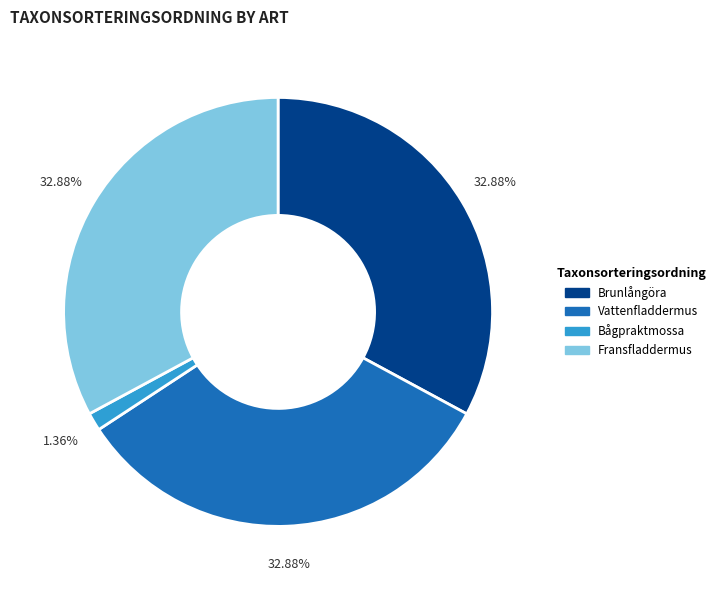

To the nearest percent, what portion does Fransfladdermus represent?

33%